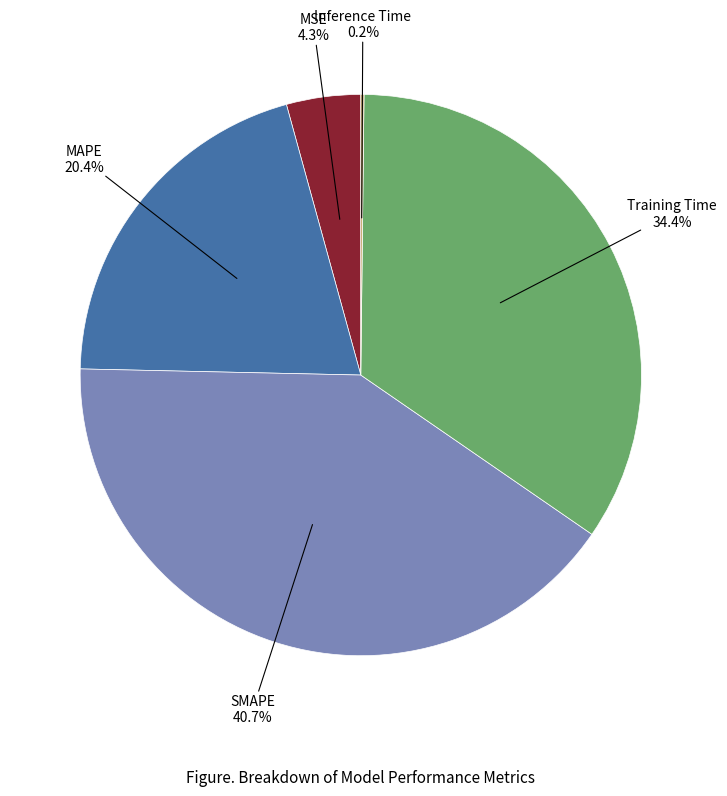

Is there a majority slice in this chart?

No